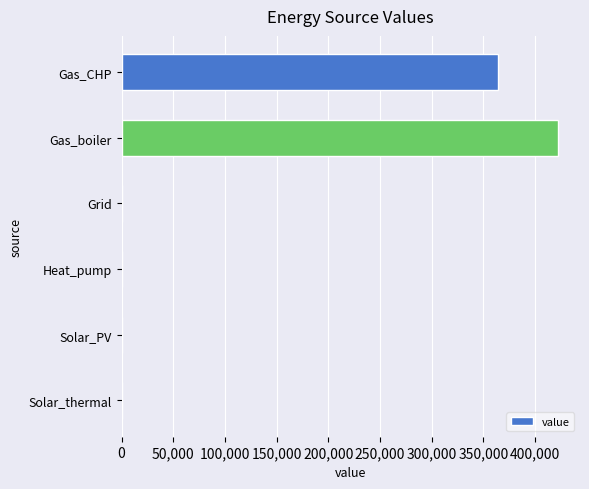

Is it true that the value at Heat_pump is 0.0?

True